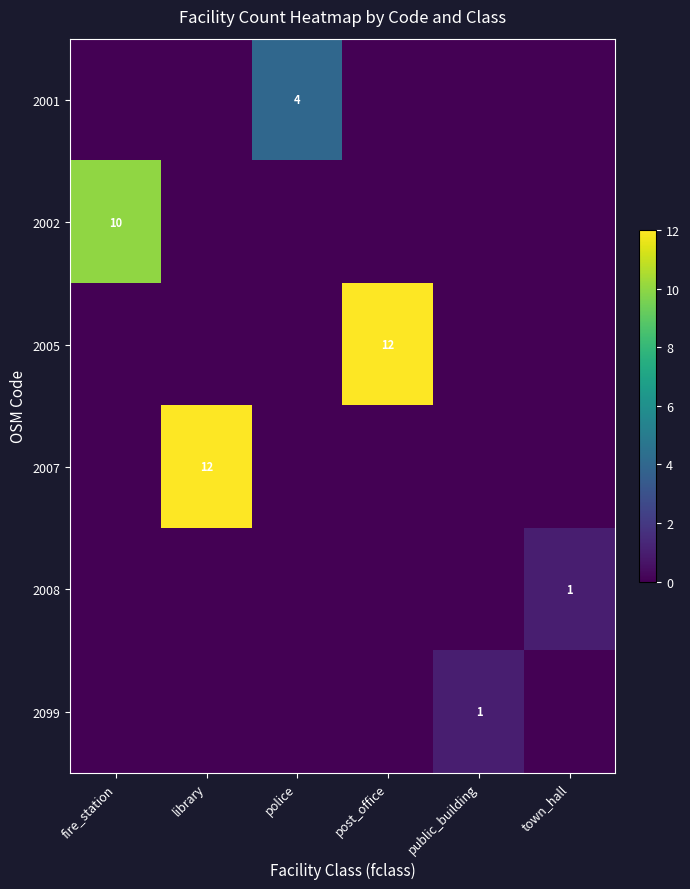

At library, list the series in order from largest to smallest.

2007, 2001, 2002, 2005, 2008, 2099